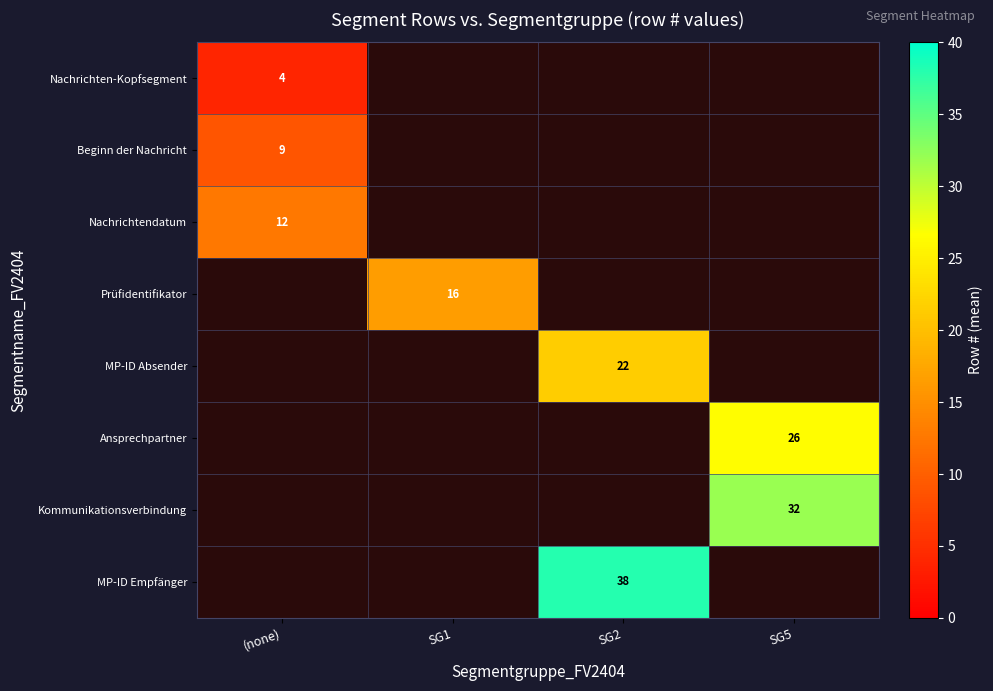

The value of Kommunikationsverbindung at SG5 is 8. True or false?

False